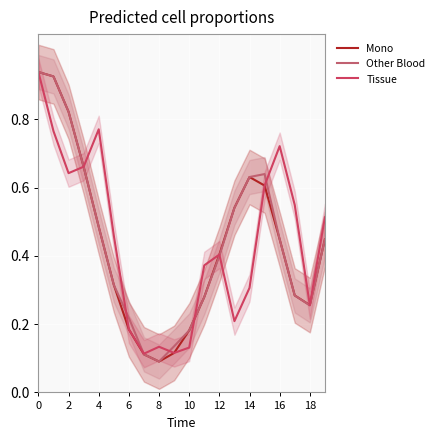

The value of Tissue at 17 is 0.7. True or false?

False